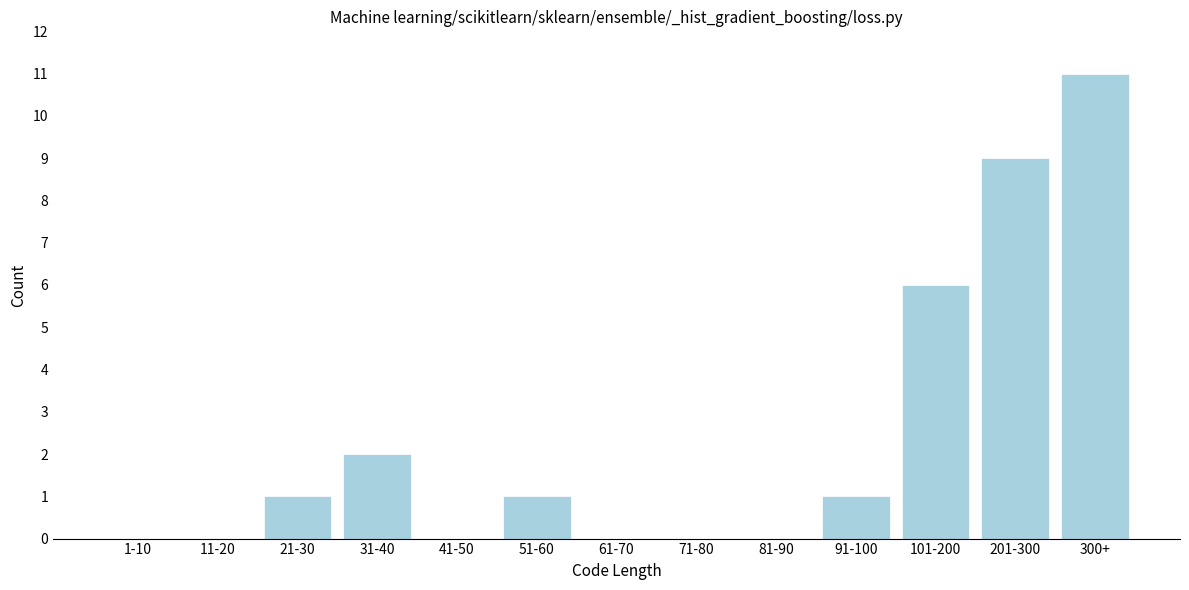

Reading right to left, list all the values displayed in this chart.

300+=11	201-300=9	101-200=6	91-100=1	81-90=0	71-80=0	61-70=0	51-60=1	41-50=0	31-40=2	21-30=1	11-20=0	1-10=0